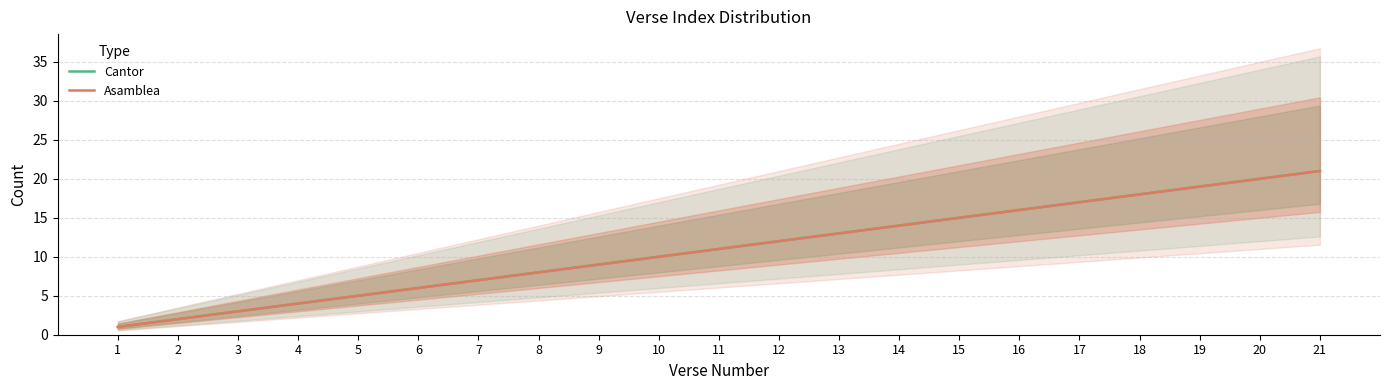

True or false: Asamblea and Cantor cross at least once.

False